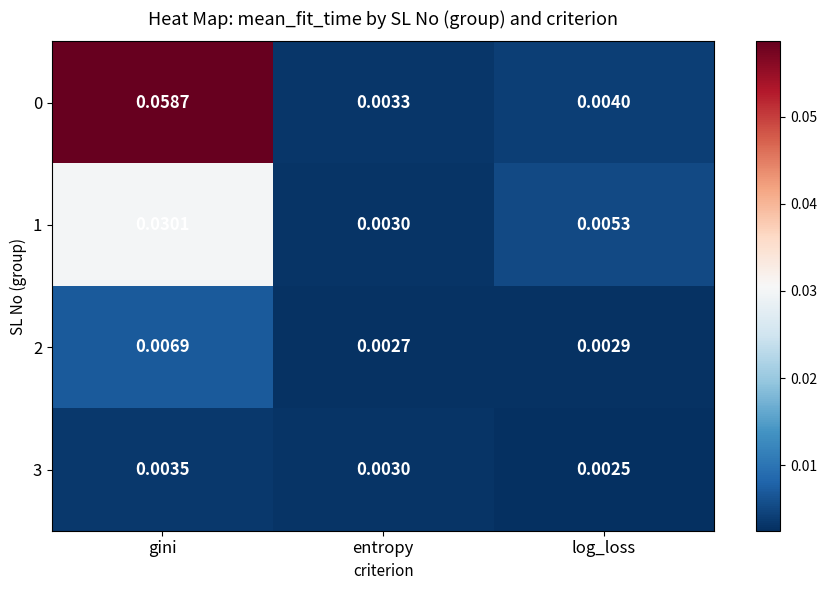

Is the value of 0 at log_loss greater than the value of 2 at log_loss?

Yes